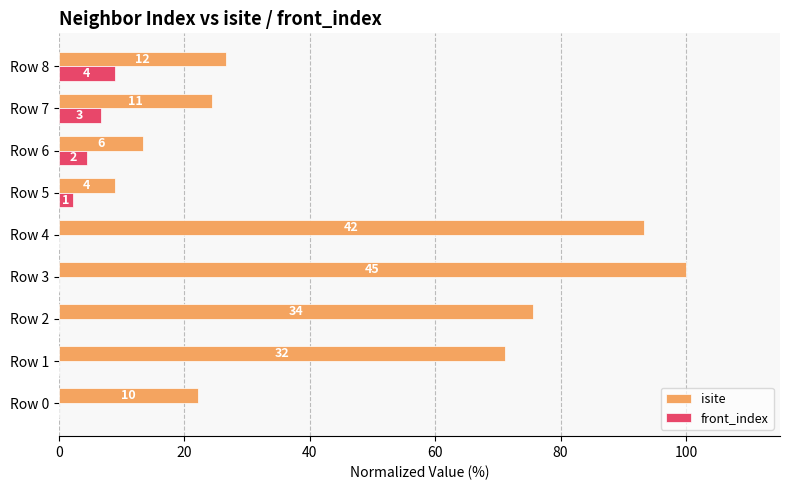

What are all the series names shown in the legend?

isite, front_index